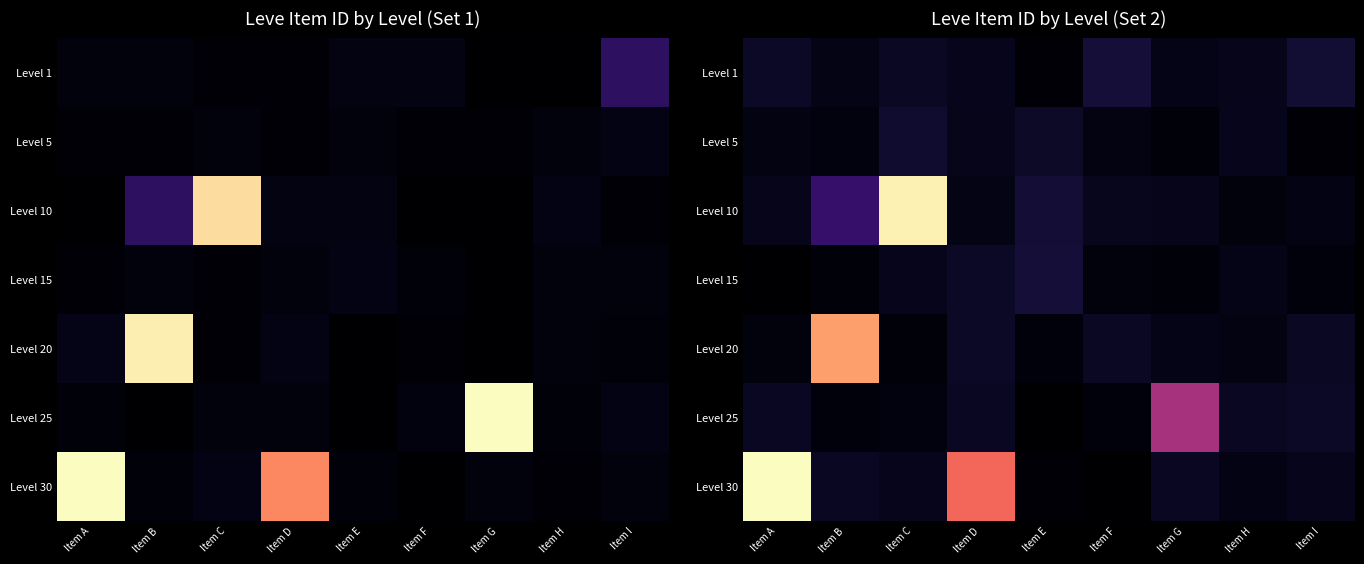

What is the total value across all series at Item B?

51313.0